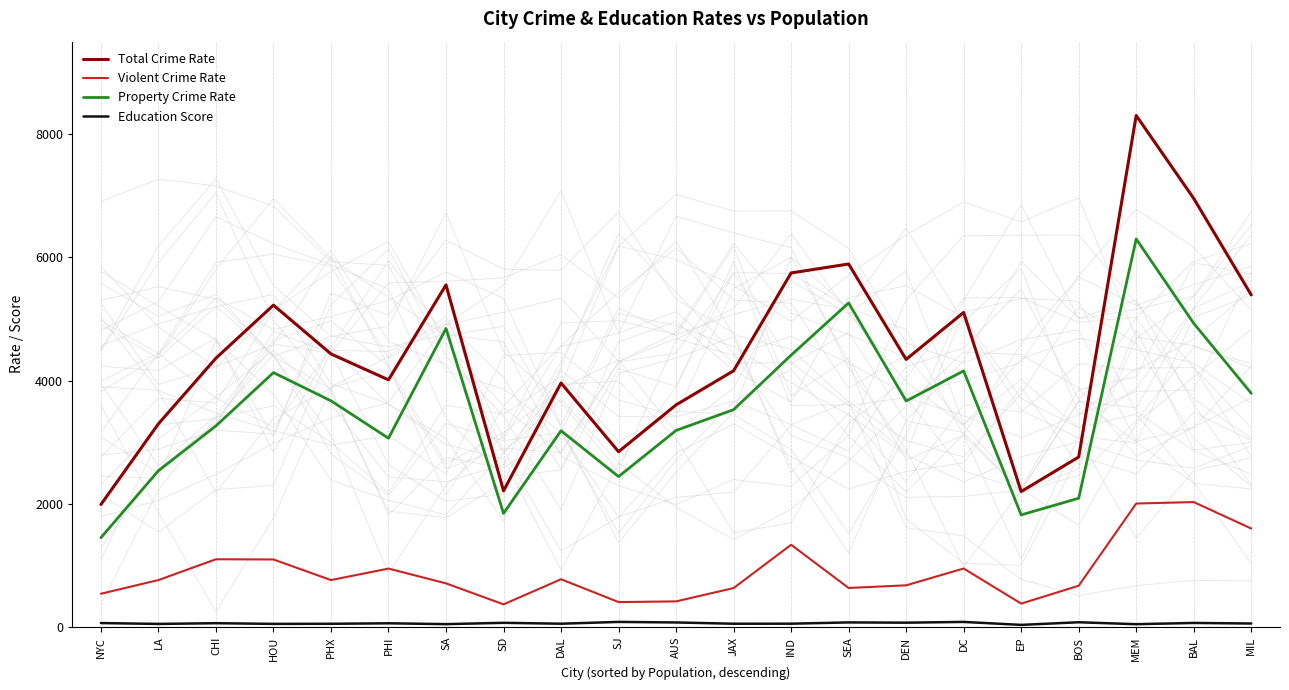

What is the maximum value shown in the chart?

8301.1